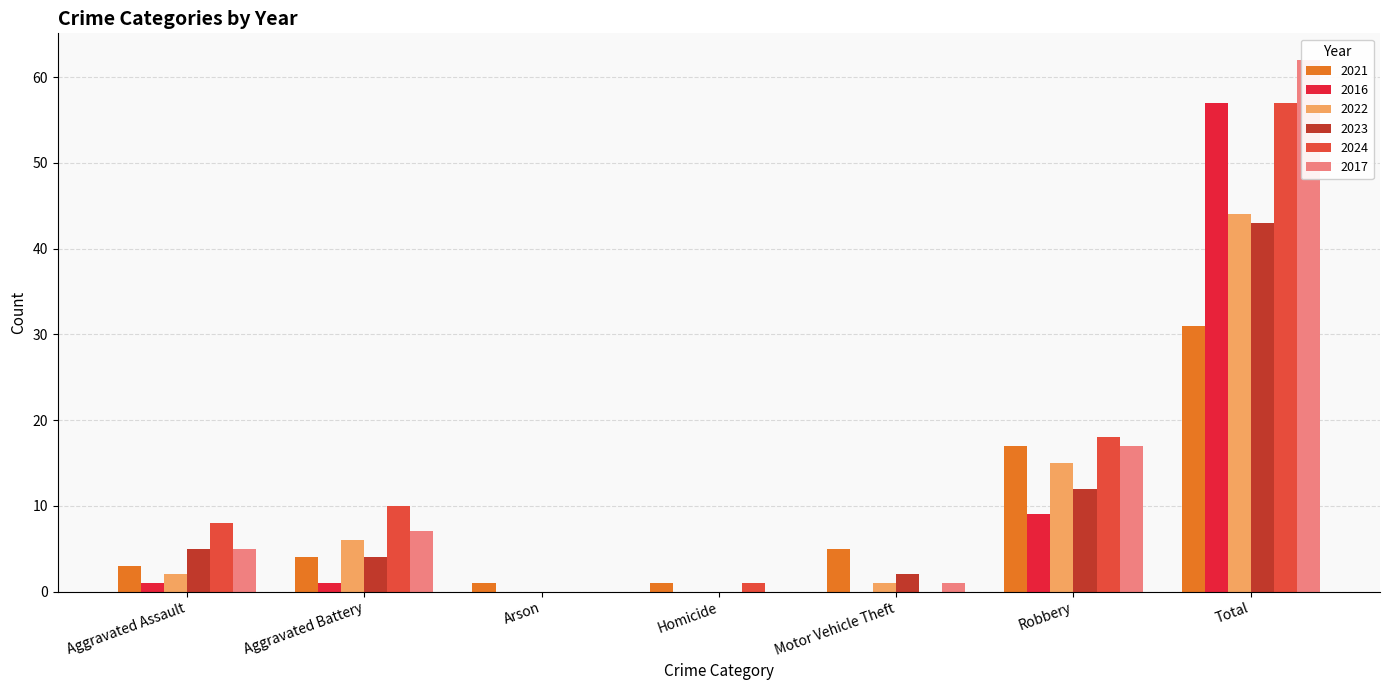

The value of 2023 at Aggravated Assault is 3. True or false?

False